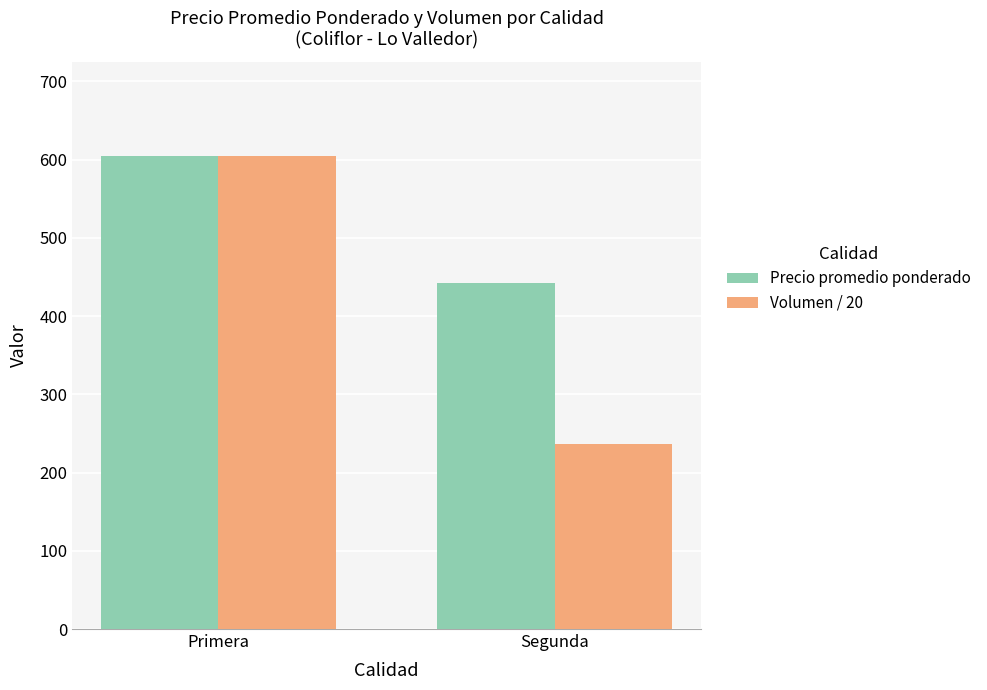

Reading right to left, extract all data points from this chart.

Precio promedio ponderado: Segunda=442.1	Primera=604.4
Volumen / 20: Segunda=236.8	Primera=604.8